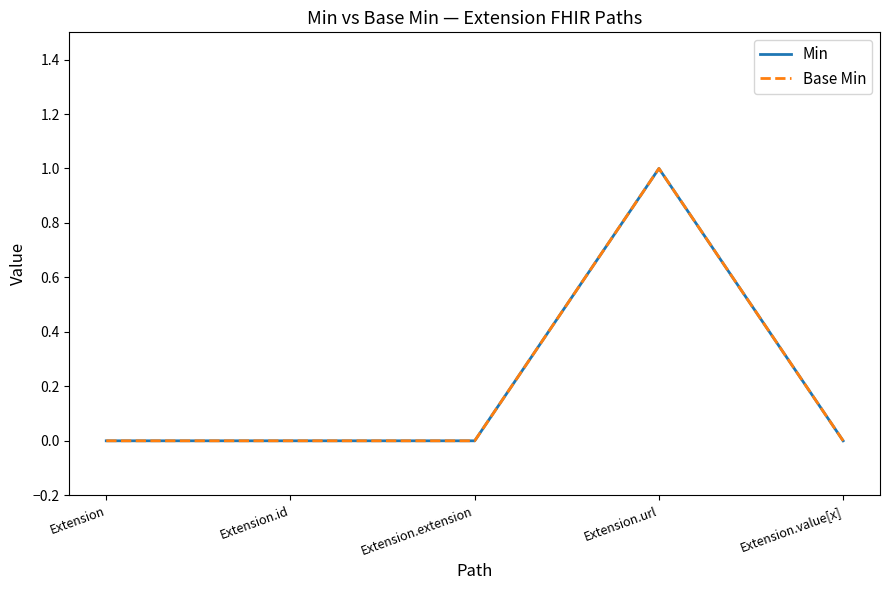

True or false: Min has a value of 0 at Extension.value[x].

True